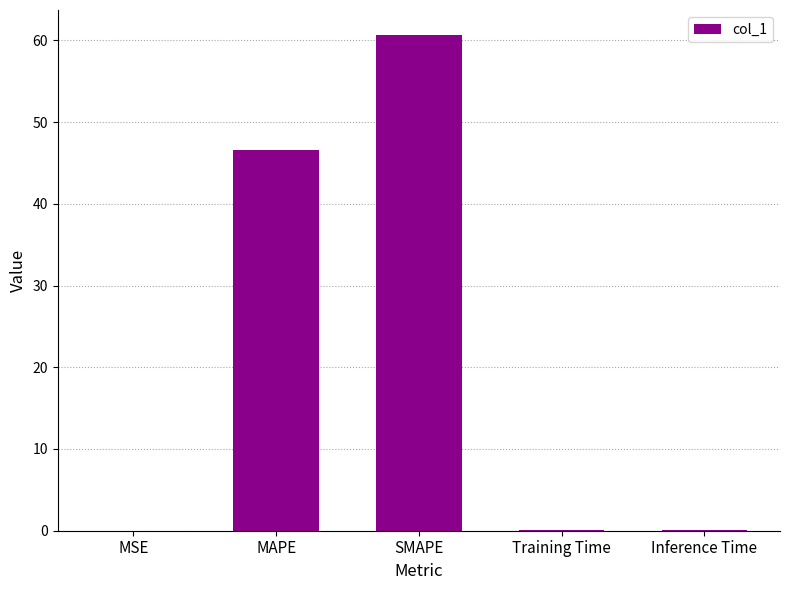

Which has a higher value, SMAPE or MSE?

SMAPE